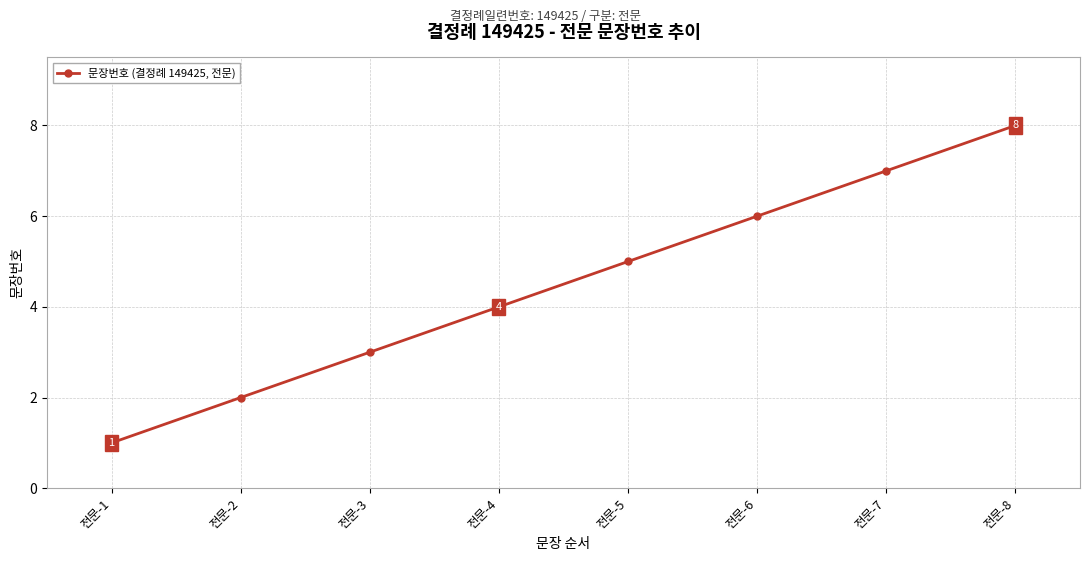

Where is the data nearest to the value 4?

전문-4